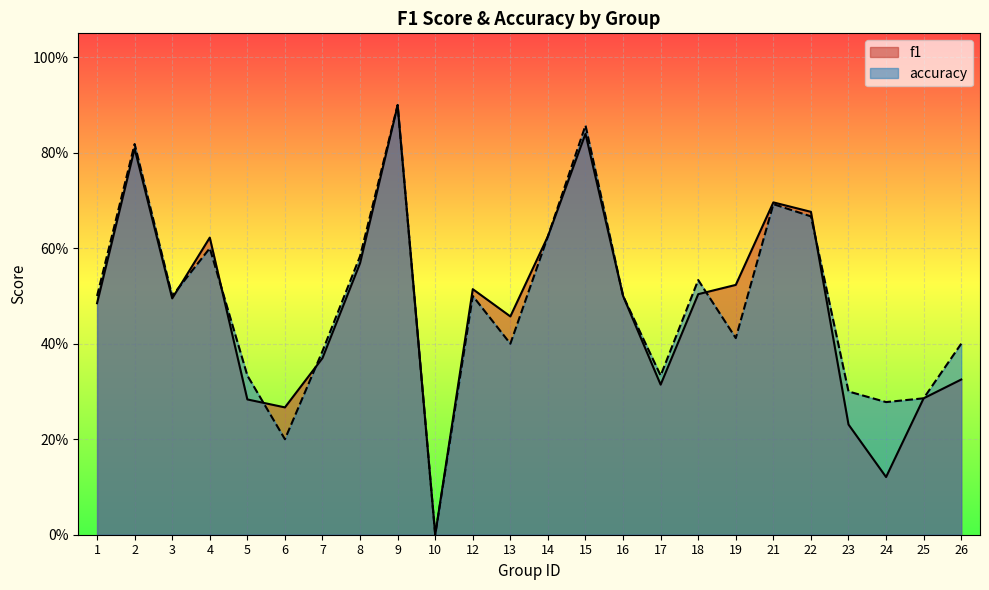

Where is the first local minimum for accuracy?

3